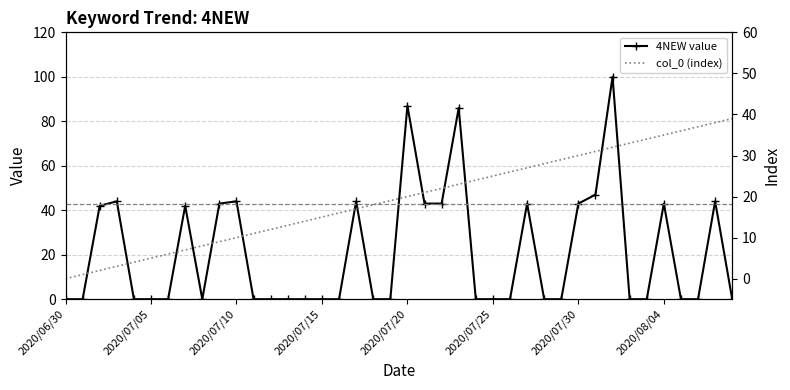

At which category is the sum across all series the highest?

32